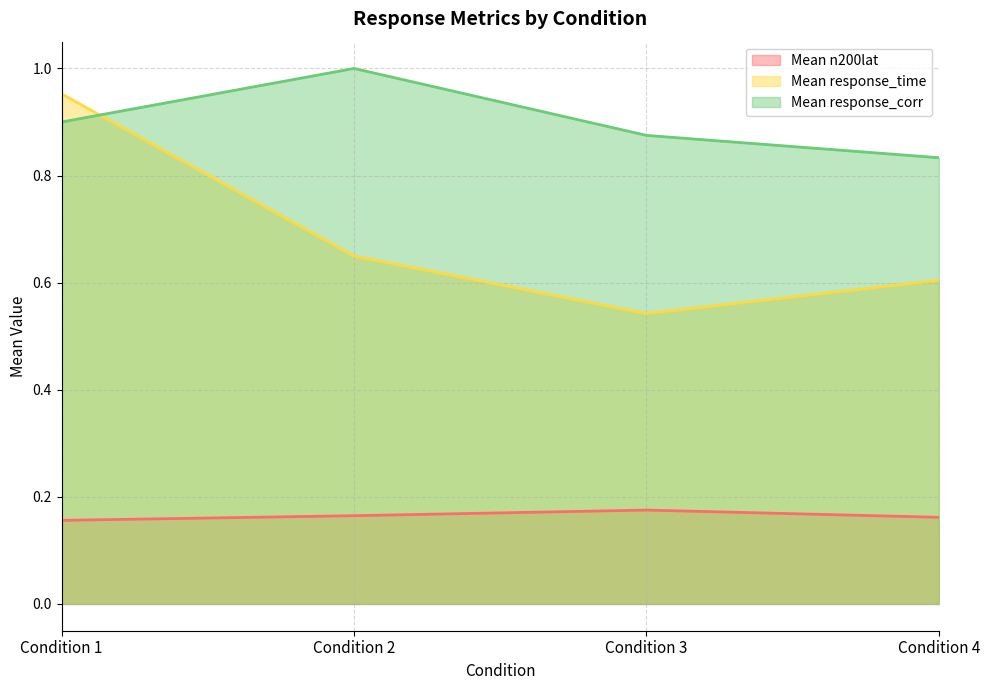

Rank the series by their maximum value, from lowest to highest.

Mean n200lat, Mean response_time, Mean response_corr